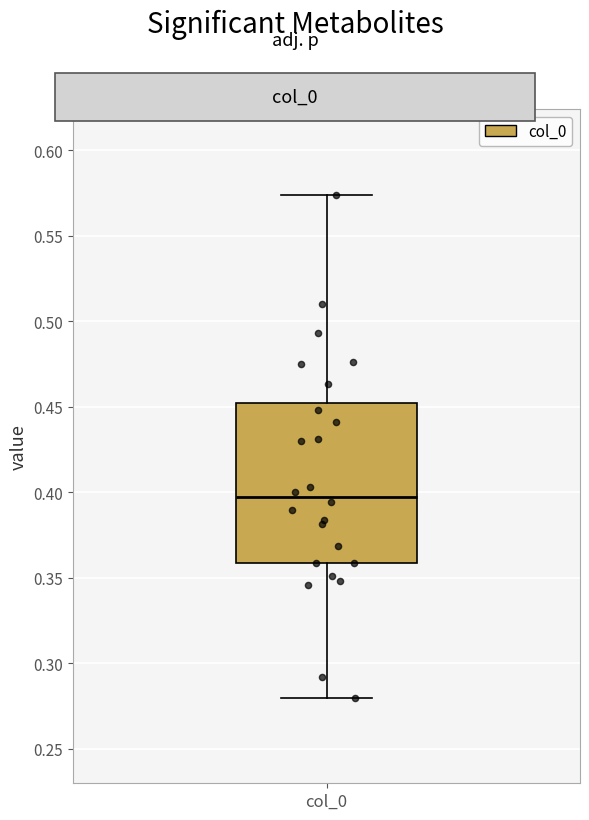

Read this box plot against the y-axis: the position of the median line, the range covered by the box, and the ends of both whiskers. The values are not printed on the chart, so give them approximately, as read against the axis.

median 0.395, box 0.360 to 0.450, whiskers 0.280 to 0.575